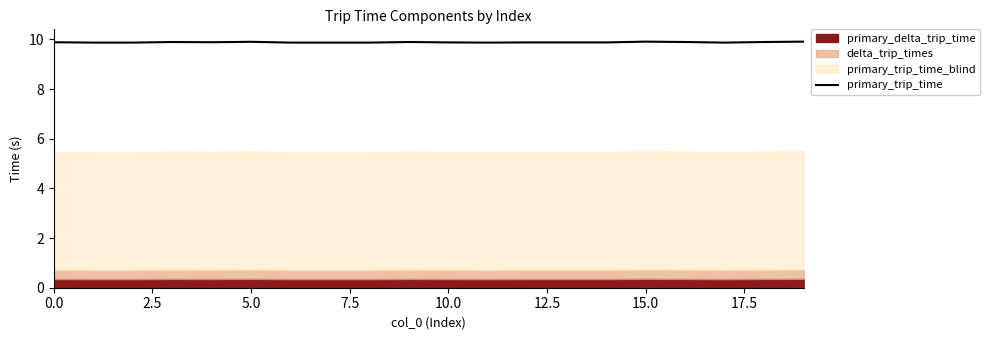

Is it true that the value at 17 is 9.9?

True